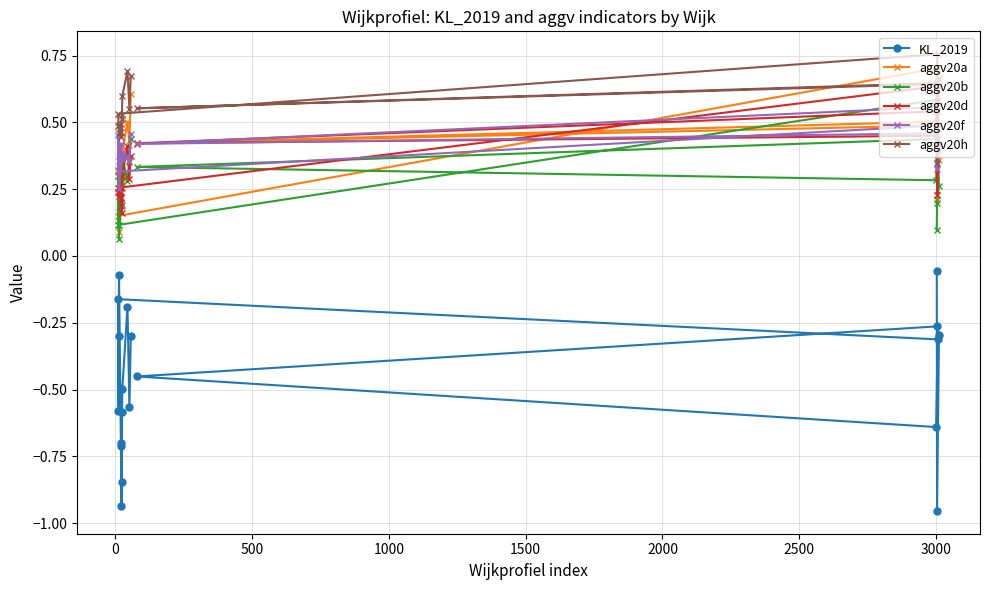

Reading right to left, transcribe all the data shown in this chart.

KL_2019: -0.3	-0.6	-0.2	-0.5	-0.6	-0.8	-0.9	-0.7	-0.7	-0.1	-0.3	-0.6	-0.2	-0.3	-0.6	-0.5	-0.3	-0.3	-1.0	-0.1
aggv20a: 0.6	0.4	0.5	0.4	0.3	0.3	0.3	0.3	0.2	0.1	0.2	0.3	0.1	0.7	0.5	0.4	0.5	0.4	0.2	0.2
aggv20b: 0.4	0.4	0.3	0.4	0.2	0.3	0.3	0.3	0.2	0.1	0.1	0.3	0.1	0.6	0.3	0.3	0.4	0.3	0.2	0.1
aggv20d: 0.4	0.3	0.4	0.3	0.2	0.3	0.2	0.2	0.2	0.2	0.2	0.2	0.3	0.6	0.4	0.4	0.5	0.4	0.2	0.4
aggv20f: 0.5	0.4	0.4	0.4	0.4	0.4	0.4	0.4	0.4	0.3	0.4	0.5	0.3	0.5	0.6	0.4	0.5	0.4	0.3	0.4
aggv20h: 0.7	0.6	0.7	0.6	0.5	0.5	0.4	0.5	0.5	0.5	0.5	0.5	0.5	0.8	0.6	0.6	0.6	0.7	0.3	0.6